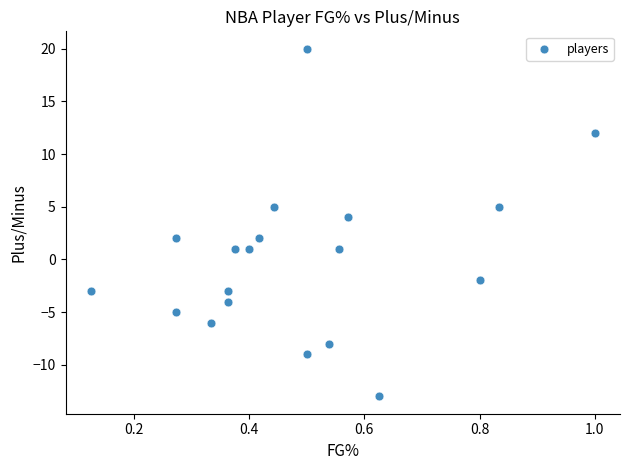

What is the range of Y values (max minus min)?

33